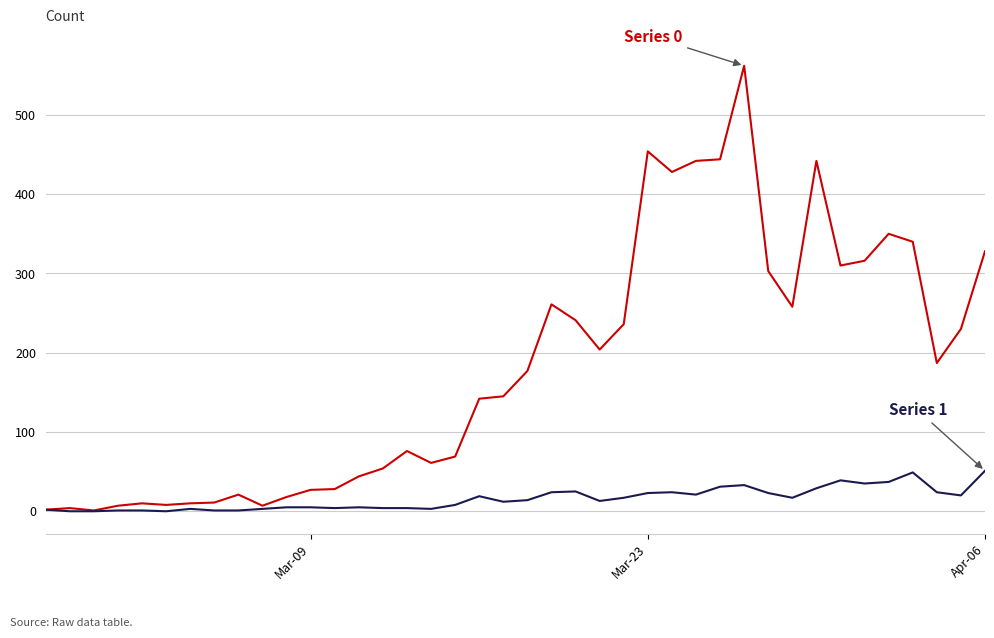

What is the maximum value shown in the chart?

562